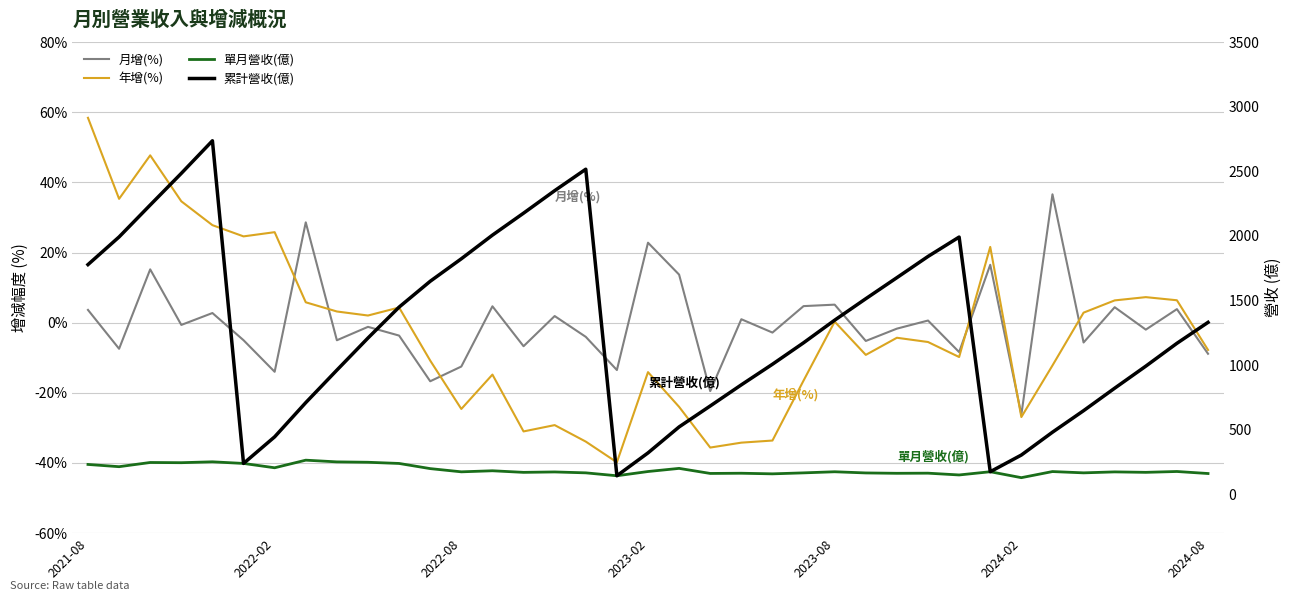

What is the smallest value displayed?

-39.8